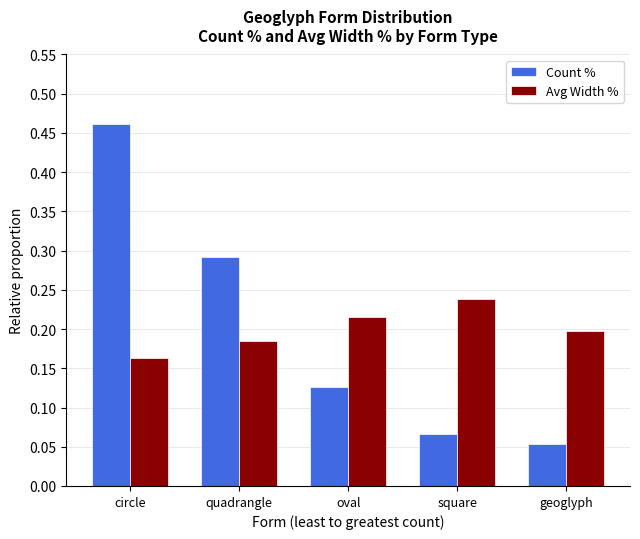

At circle, list the series in order from largest to smallest.

Count %, Avg Width %